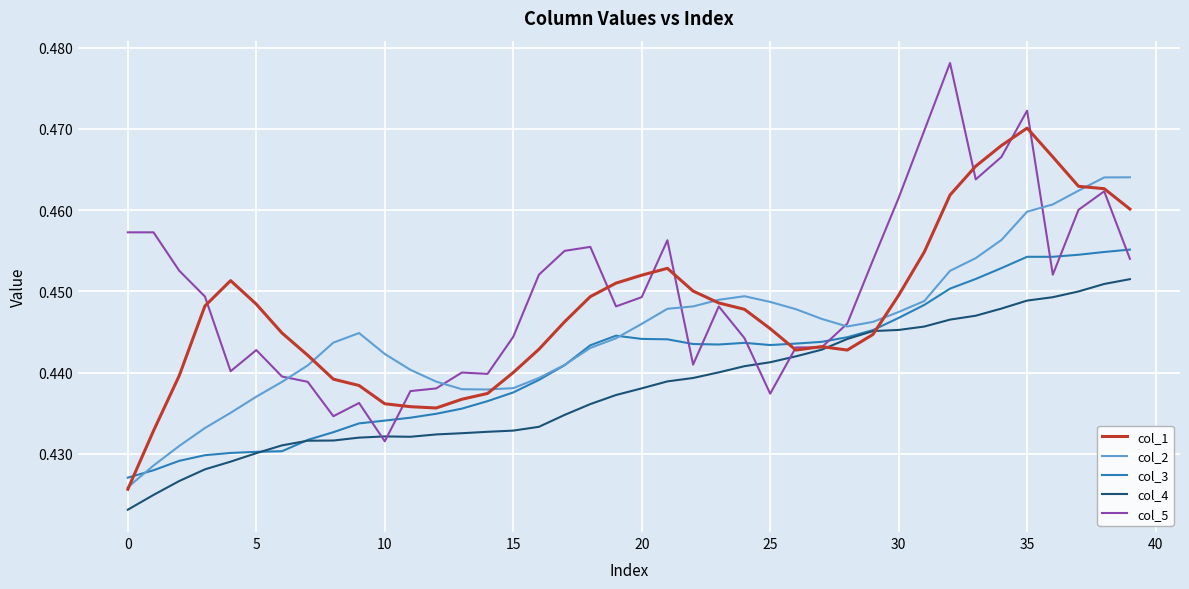

At how many categories does at least one series exceed 0?

40